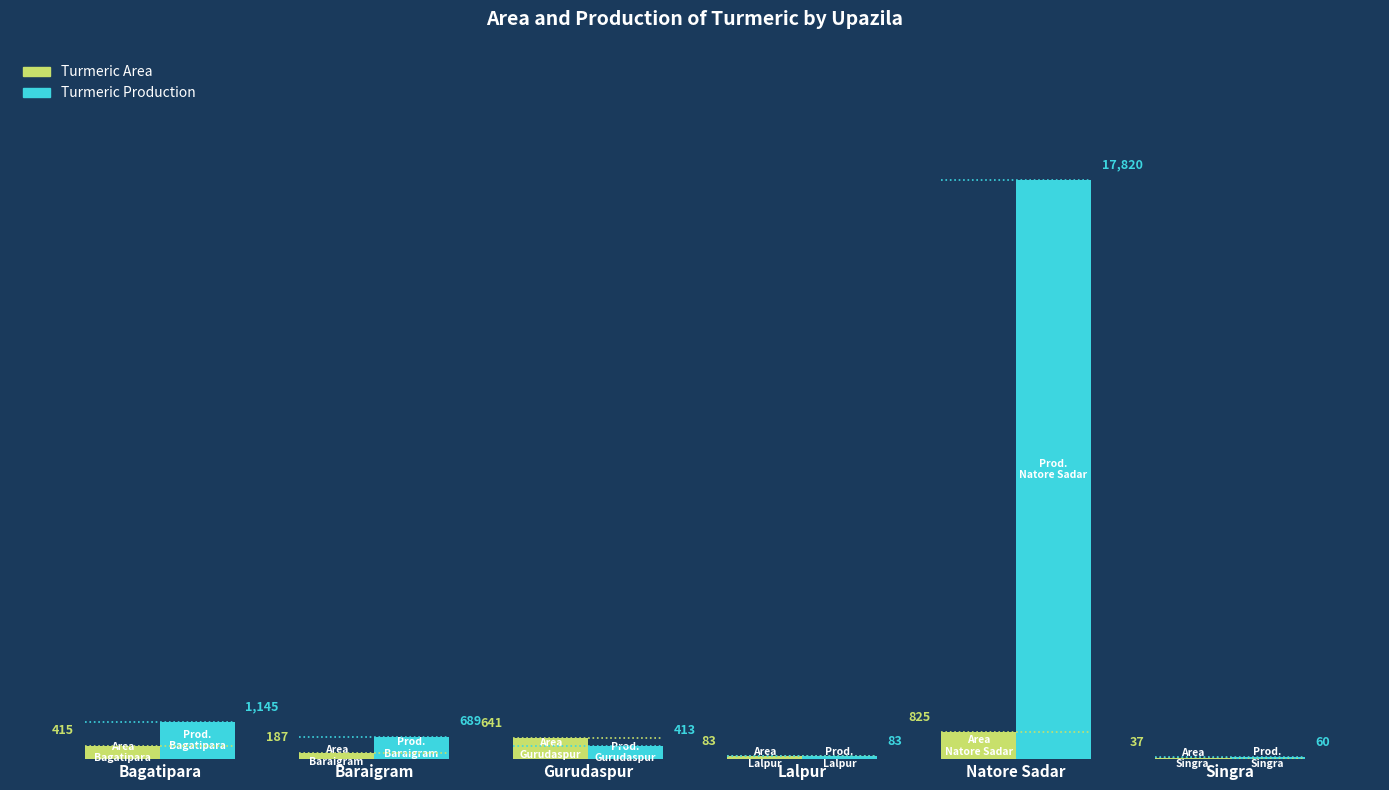

The value of Turmeric Area at Gurudaspur is 641. True or false?

True